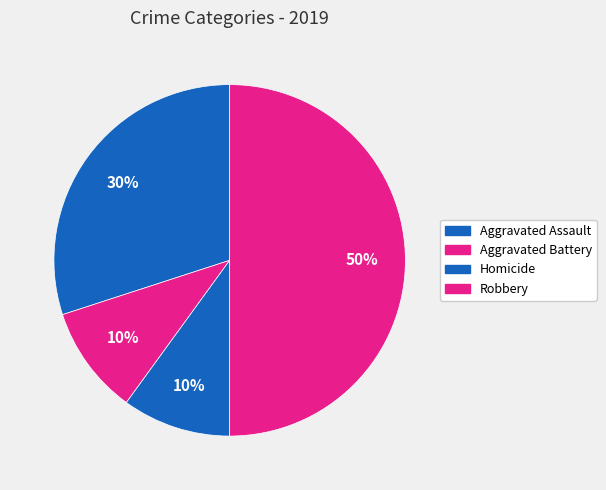

How many slices are in this pie chart?

4